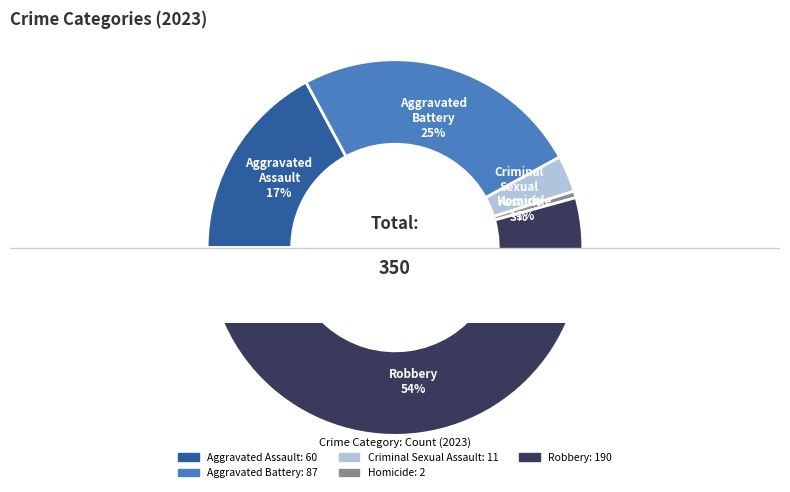

Which category accounts for the majority?

Robbery